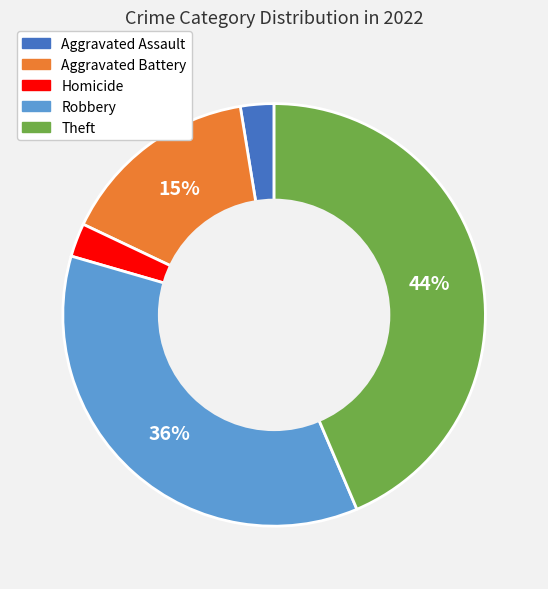

Is there any slice that represents more than half of the pie?

No